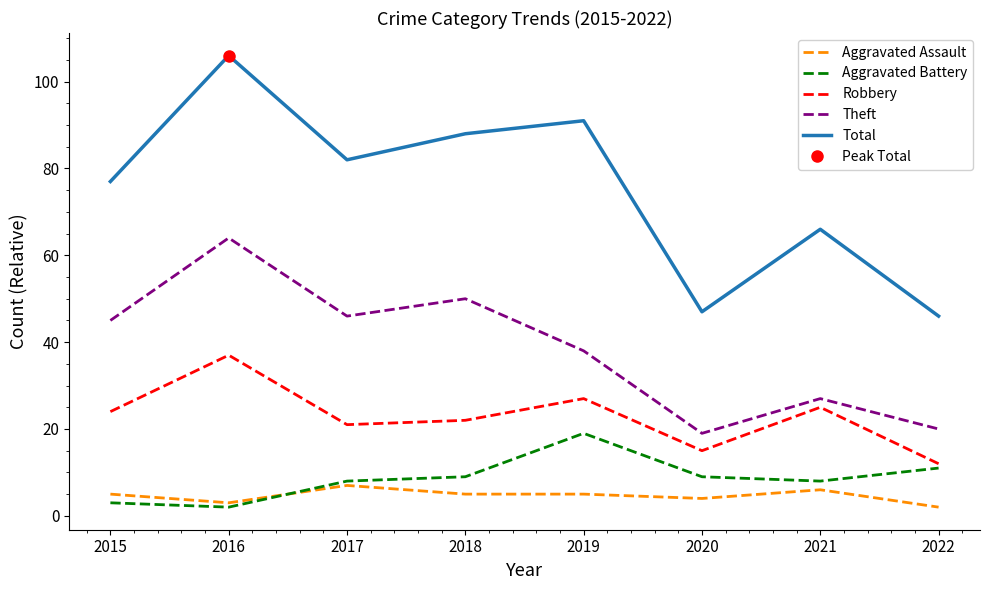

True or false: Theft has a value of 45 at 2015.

True